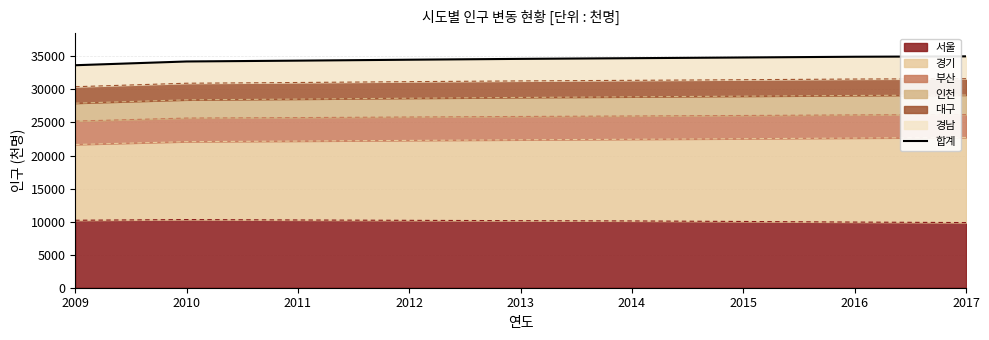

Approximately how many times larger is the value at 2015 compared to 2009?

1.0